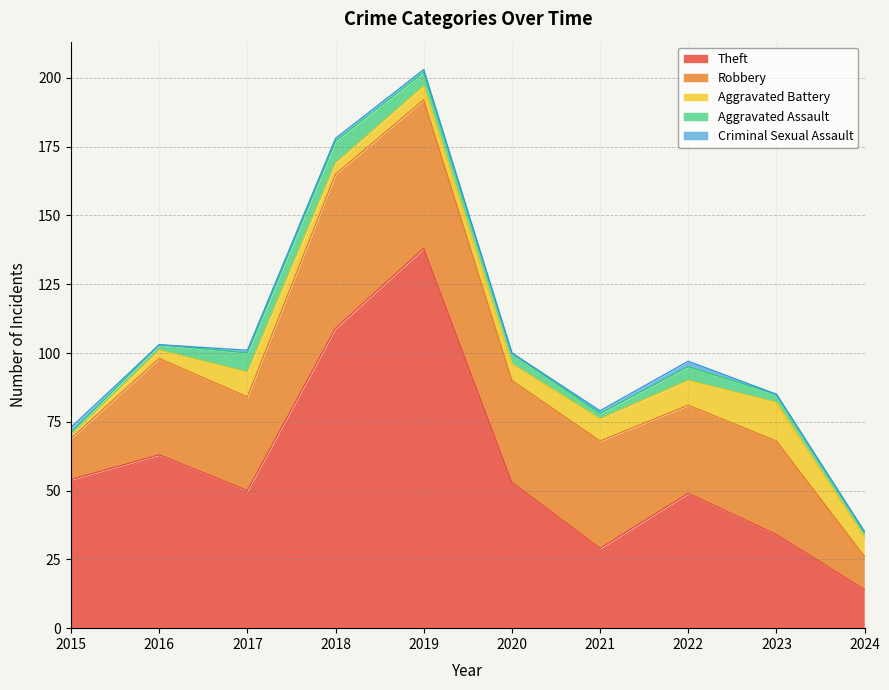

Which category has the highest value across all series?

2019